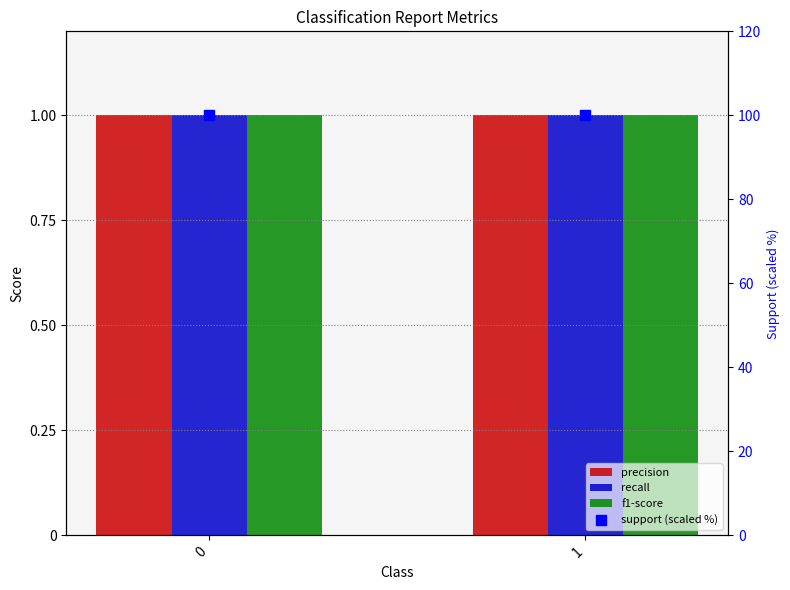

What are all the series names shown in the legend?

precision, recall, f1-score, support (scaled %)